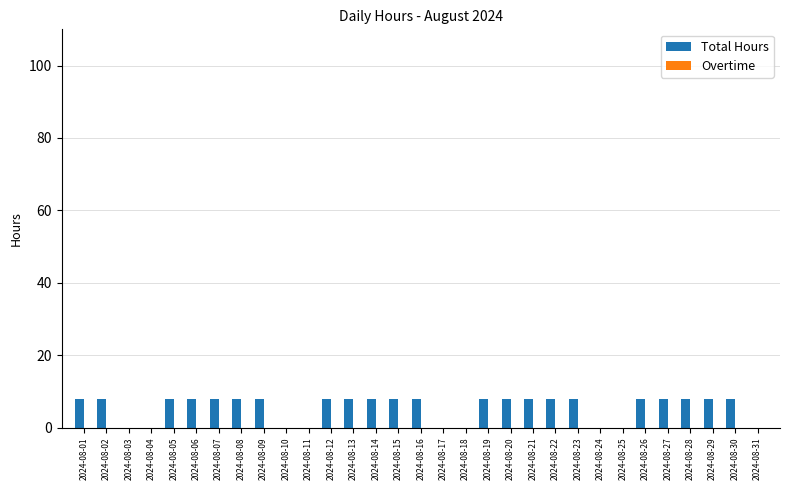

What is the change in value from 2024-08-14 to 2024-08-24?

-8